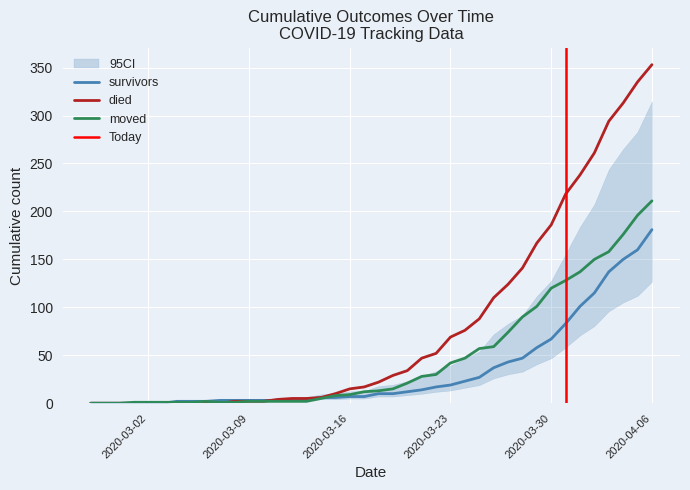

How many times do died and survivors cross each other?

1